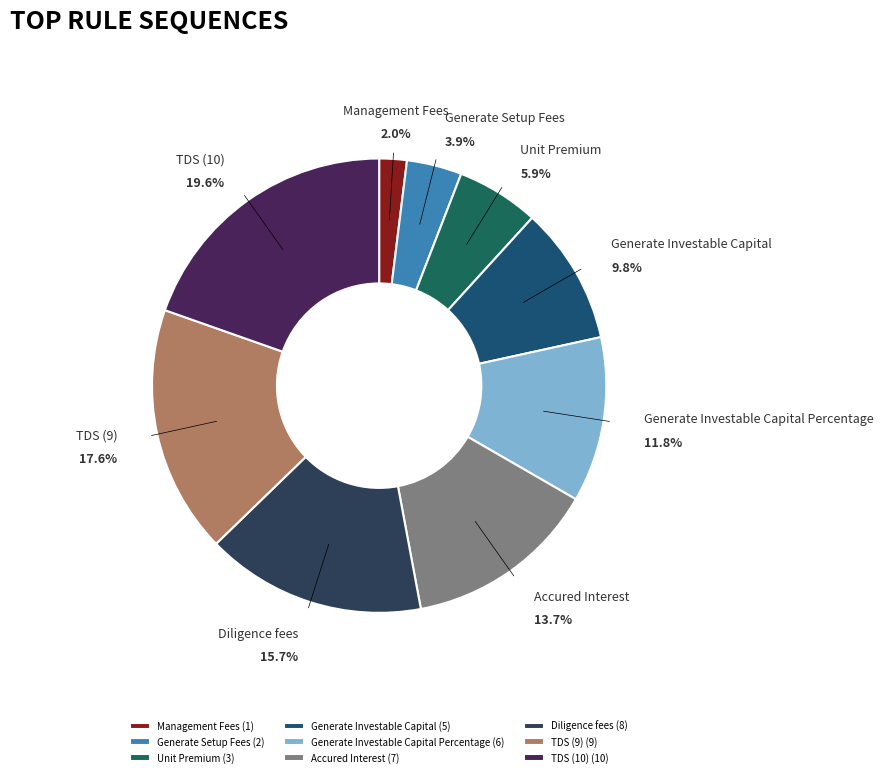

The Accured Interest slice represents 19% of the pie. True or false?

False